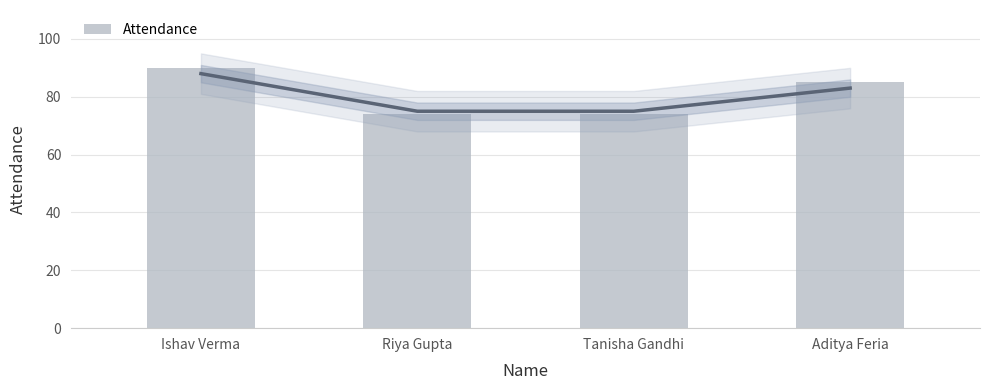

At which category does the chart reach its peak across all series?

Ishav Verma